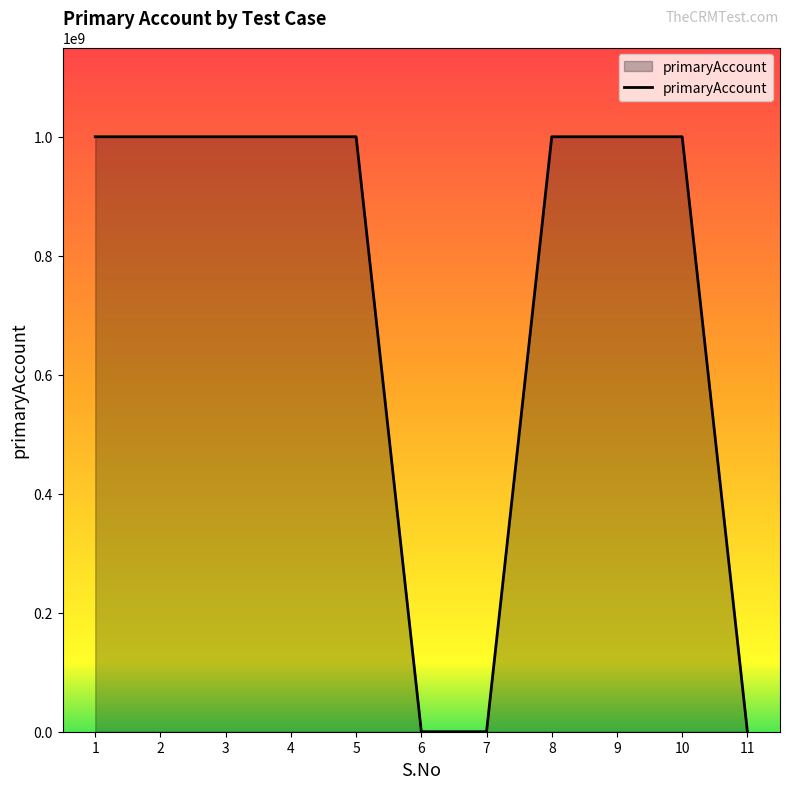

What is the ratio of the value at 8 to the value at 5?

1.0